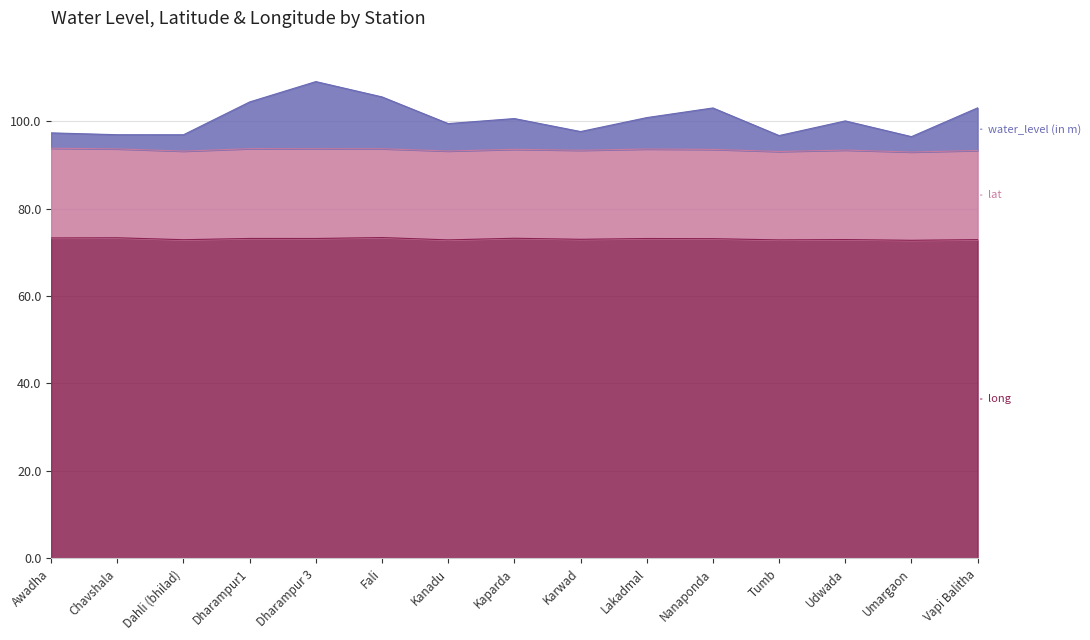

Rank the categories by long value from highest to lowest.

Fali, Chavshala, Awadha, Kaparda, Dharampur1, Dharampur 3, Lakadmal, Nanaponda, Karwad, Udwada, Vapi Balitha, Dahli (bhilad), Kanadu, Tumb, Umargaon